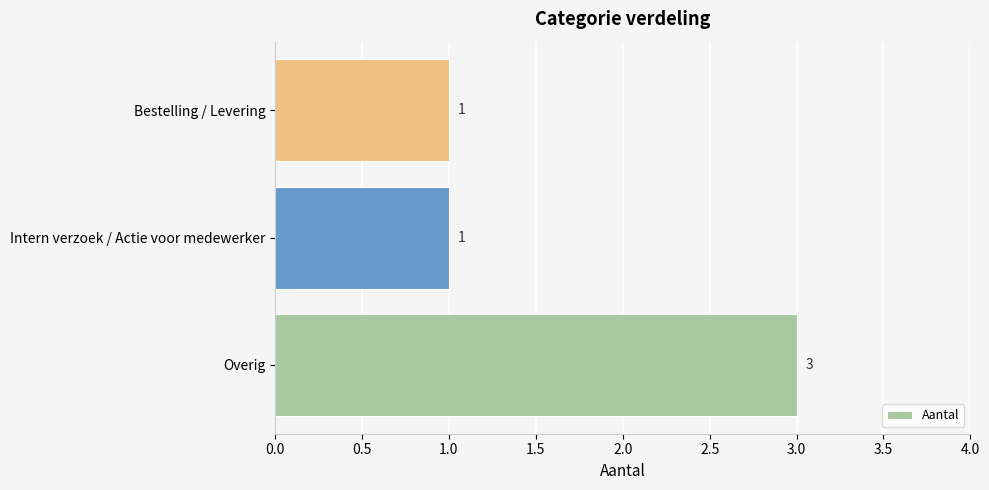

What is the sum of all values?

5